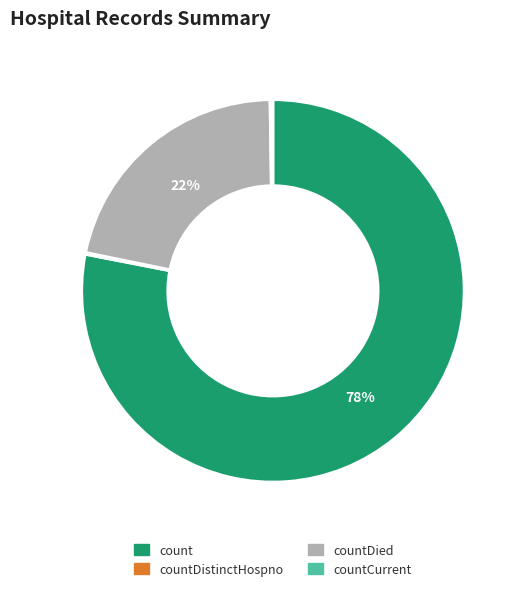

Is there a majority slice in this chart?

Yes